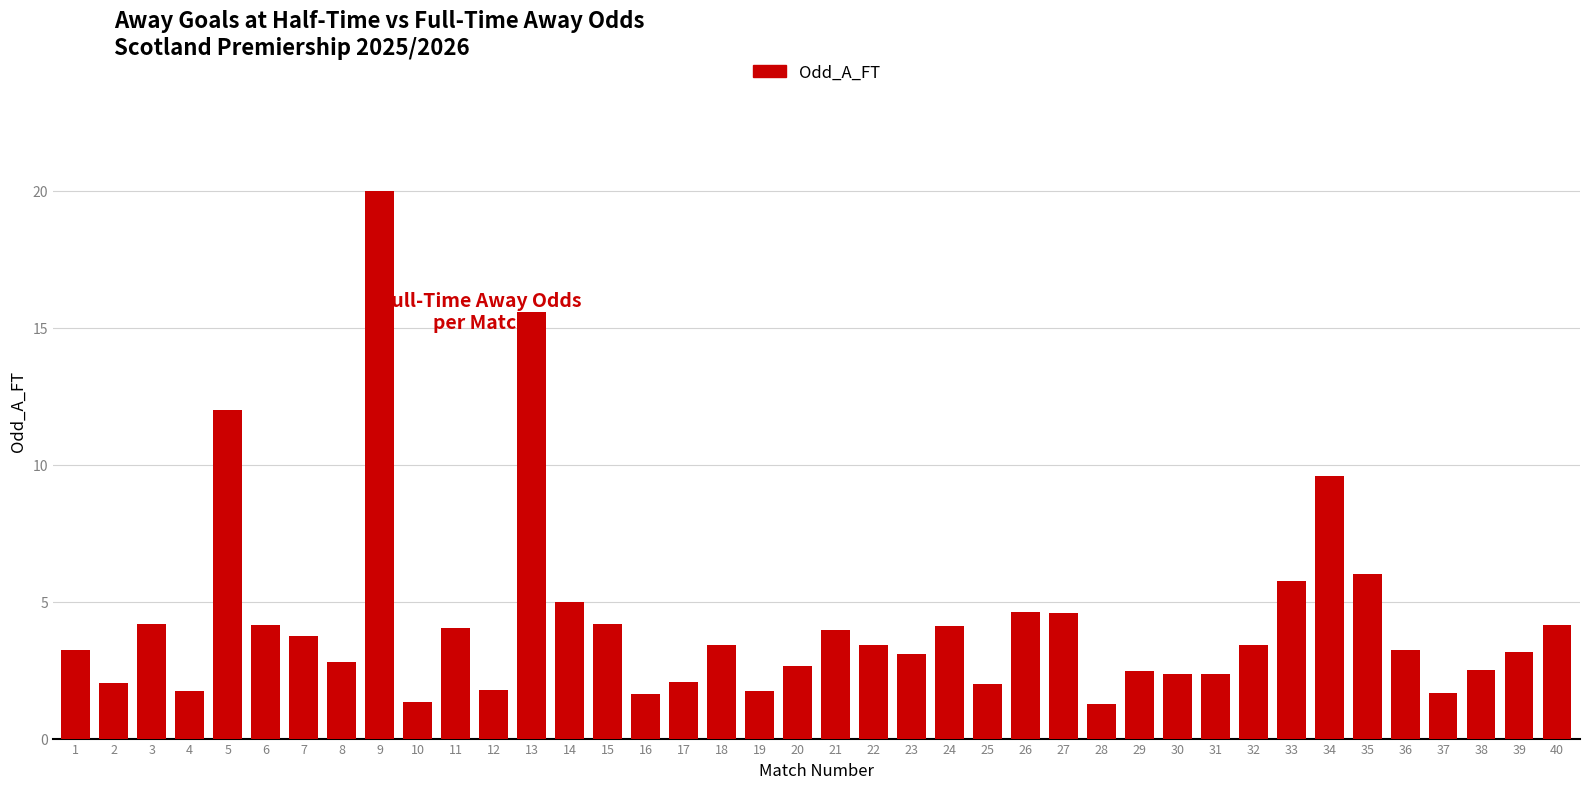

The chart shows a value of 1.7 at 37. True or false?

True